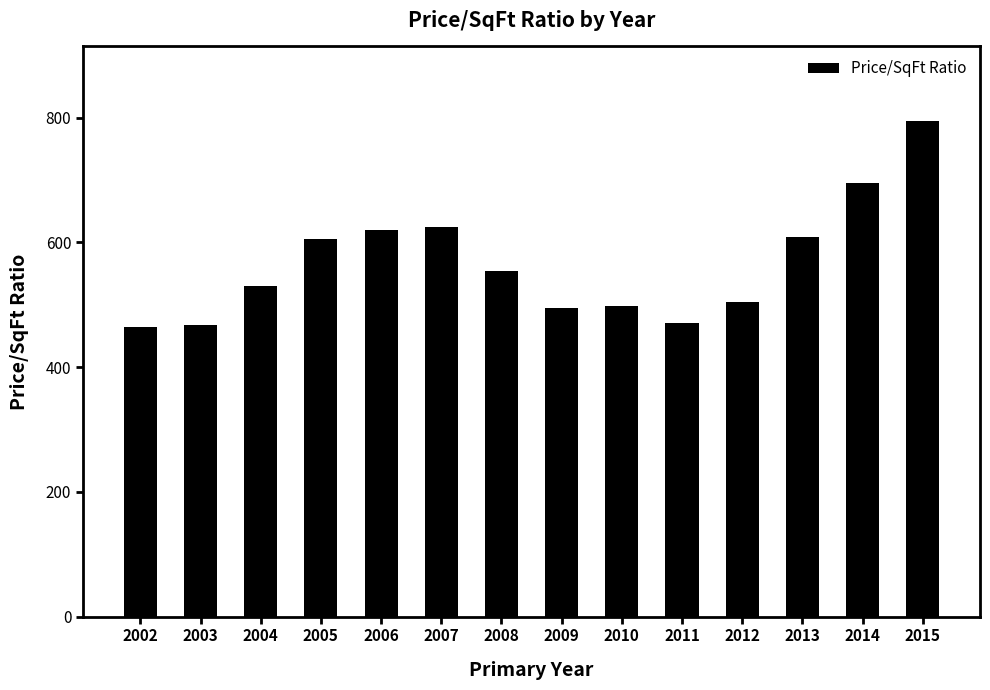

Where does the data first go above 554?

2005